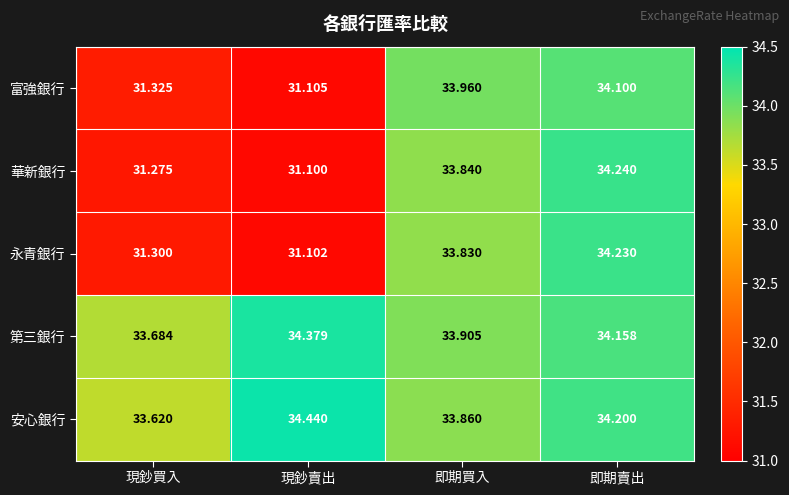

At which label does 富強銀行 reach its peak?

即期賣出